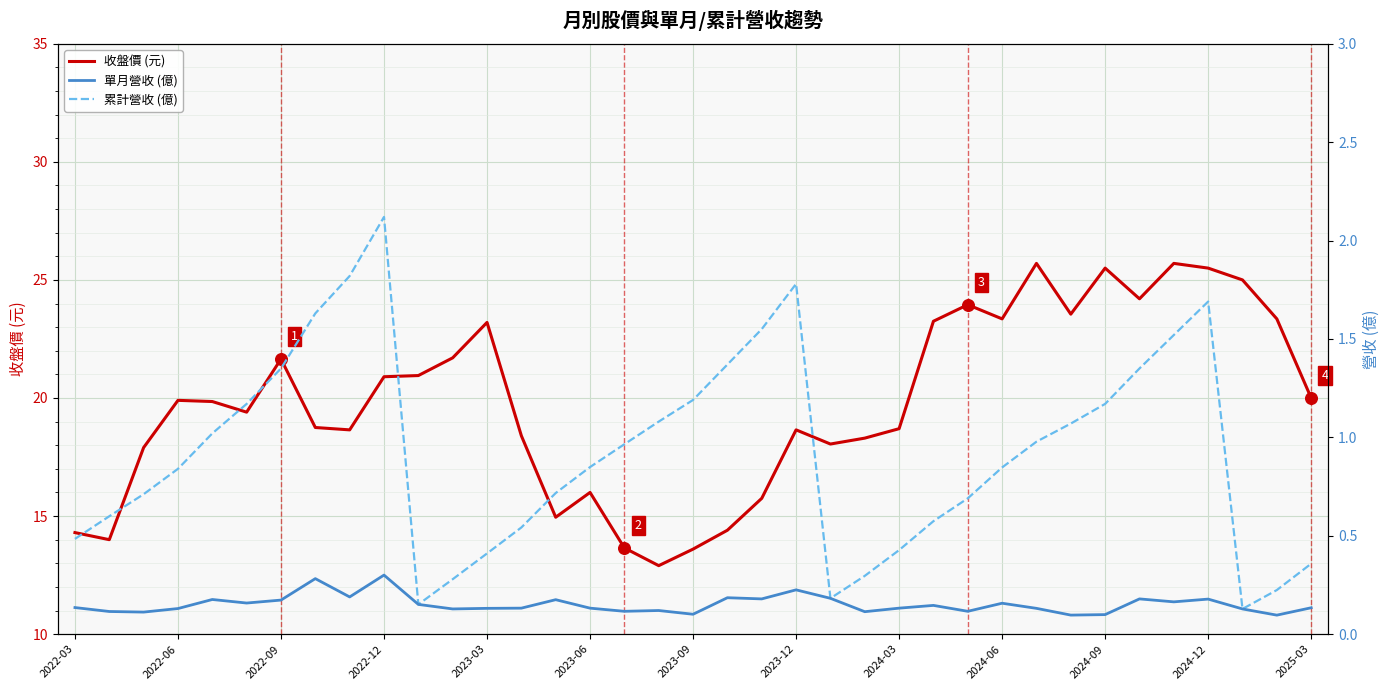

Which series reaches the maximum Y coordinate?

收盤價 (元)